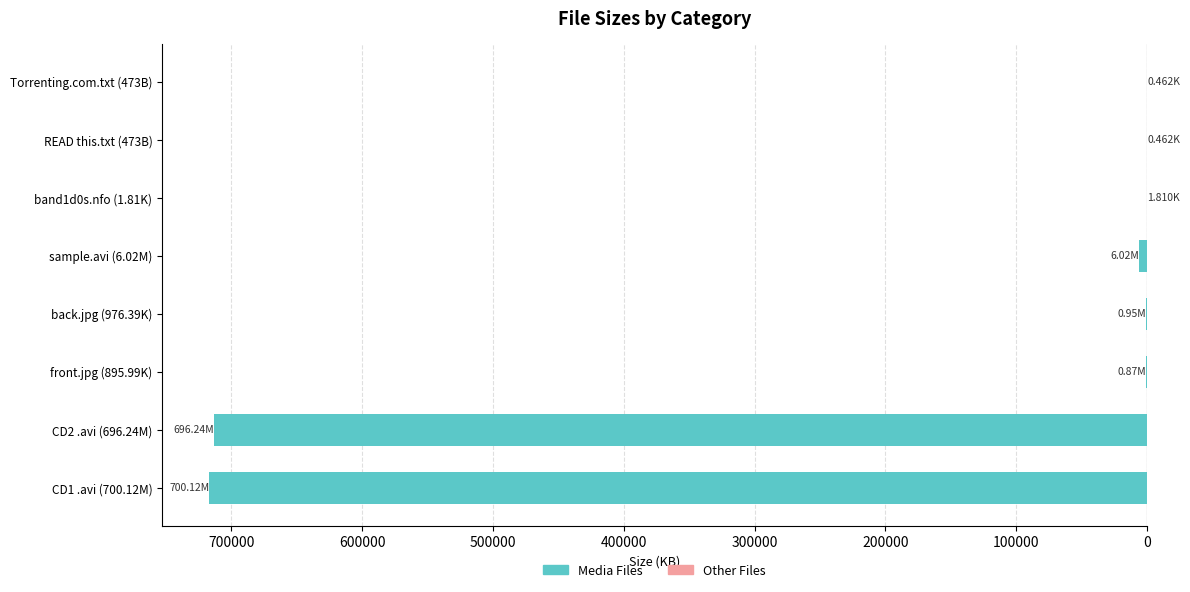

What is the difference between the highest and lowest values at CD2 .avi (696.24M)?

712949.8